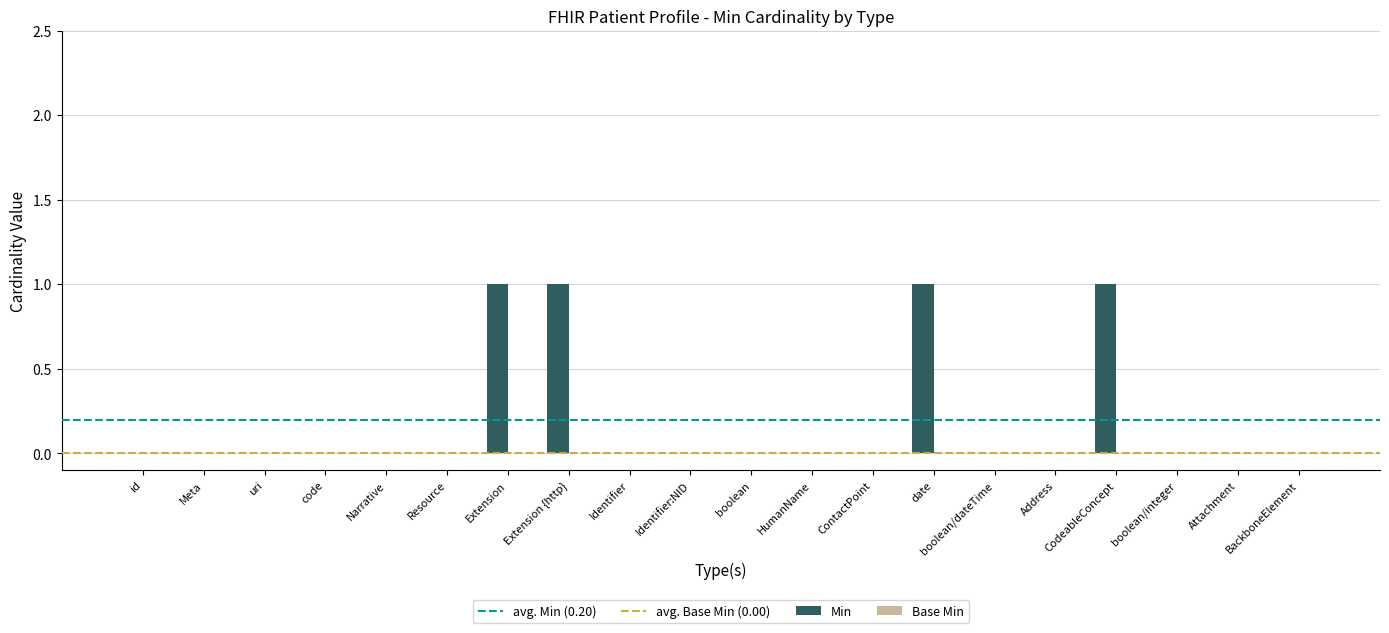

How many series are shown in this chart?

1